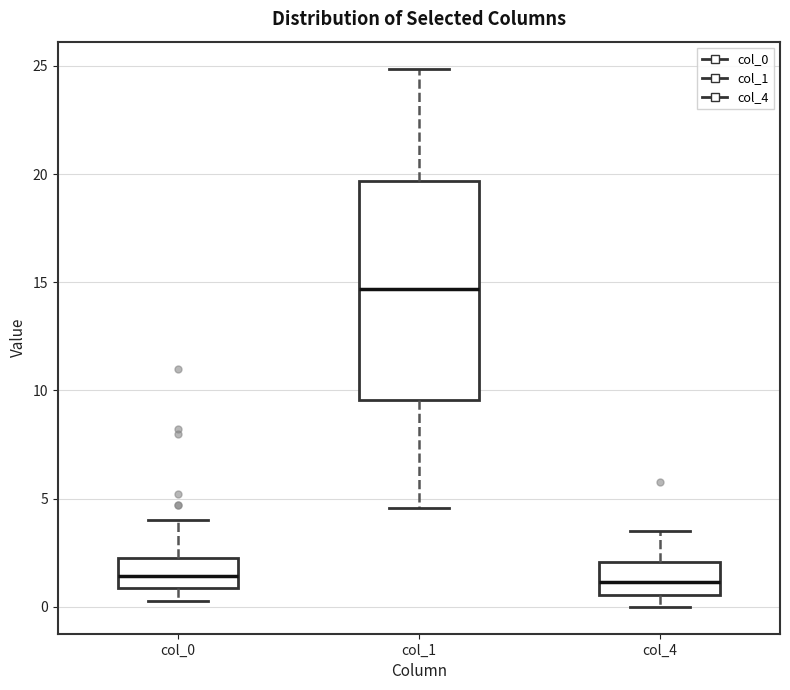

Where is the upper edge of the box for col_0 on the y-axis? The values are not printed on the chart, so give them approximately, as read against the axis.

2.0